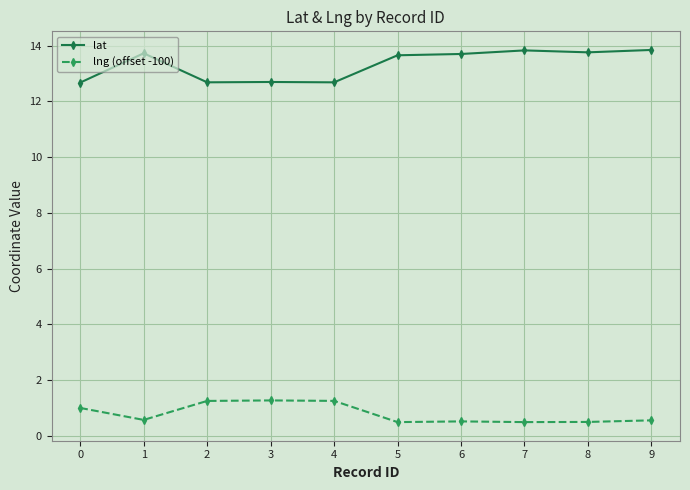

Where is the first local maximum for lat?

1